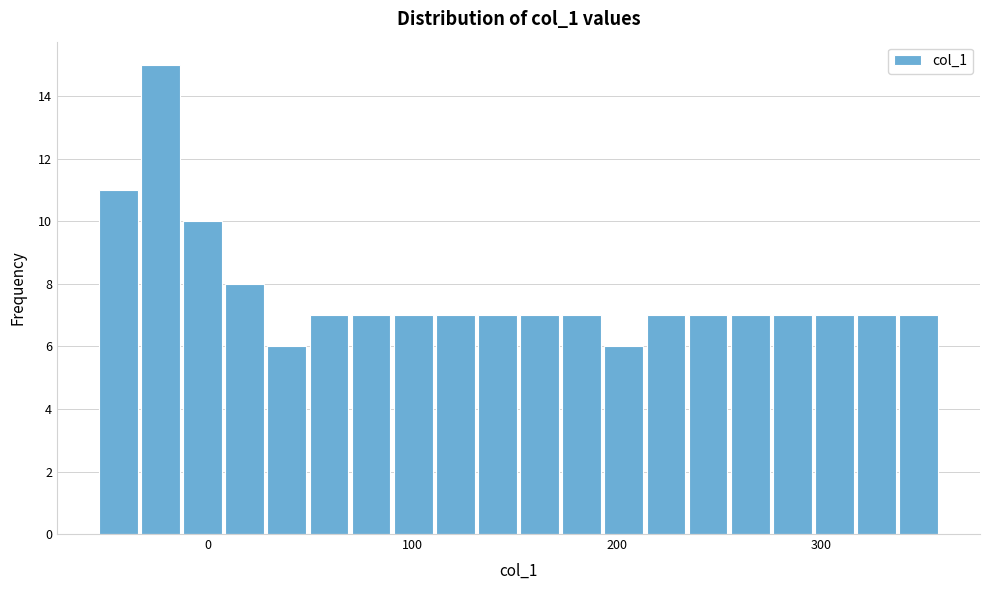

Read against the x-axis, roughly where is the centre of the tallest bar?

-20